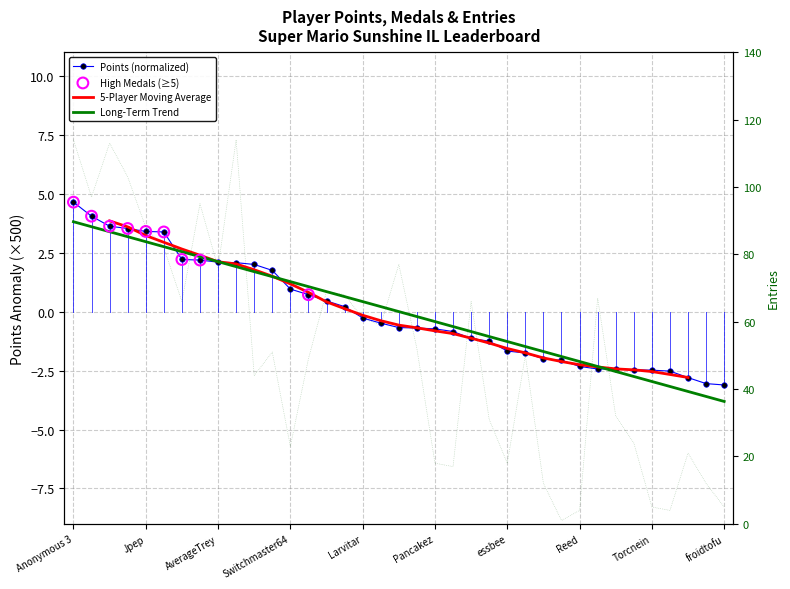

Which series has the largest Y range (max minus min)?

Entries